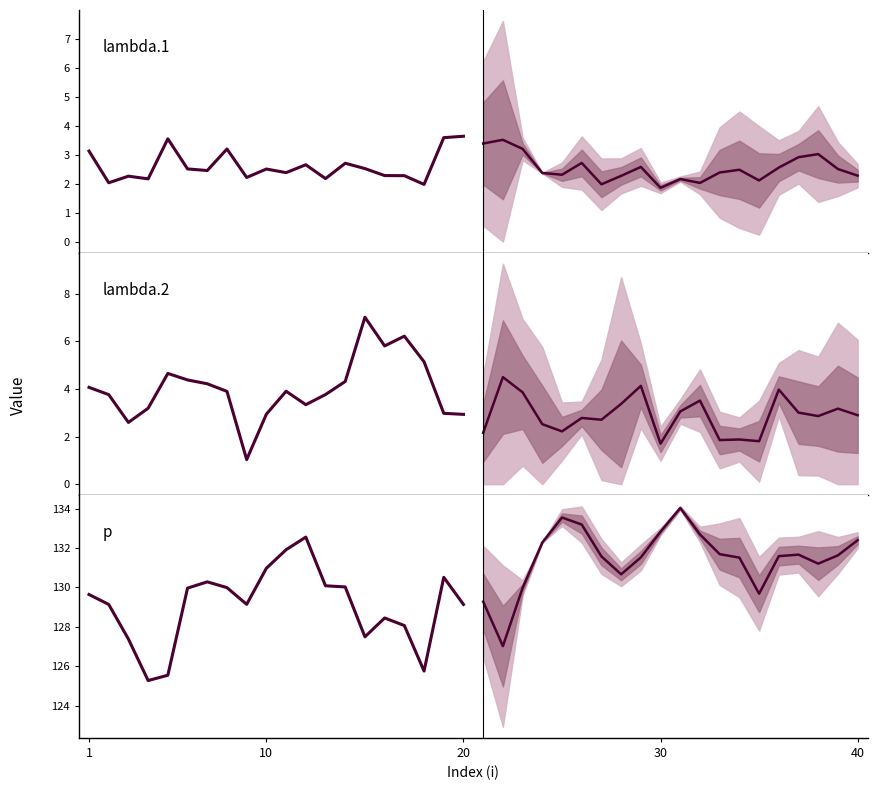

What is the difference between the maximum and second lowest values in the Historical series?

7.0